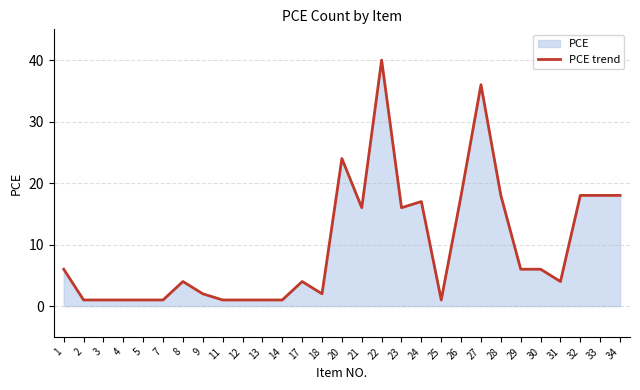

The value at 17 is 6. True or false?

False